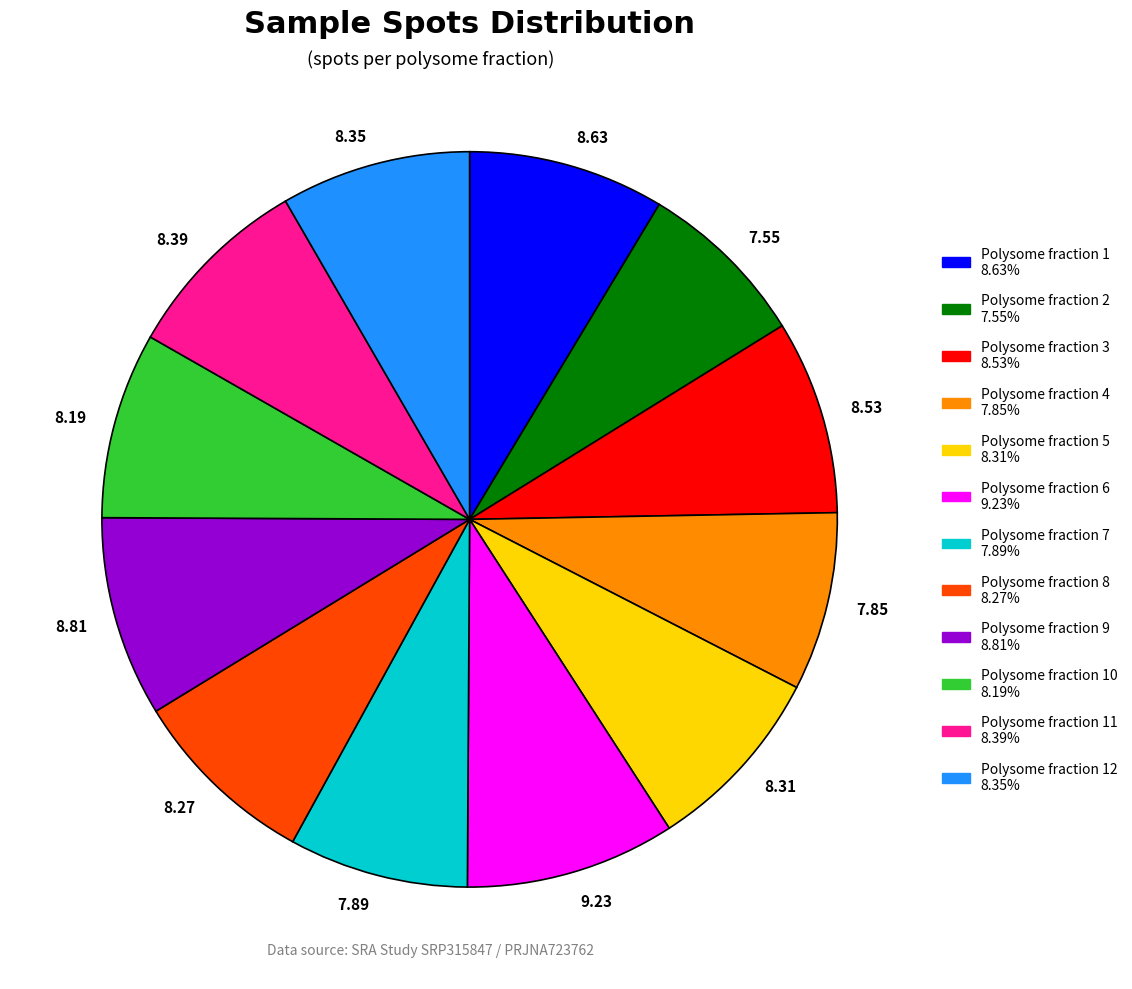

Combined, do 9.23 and 7.85 account for over 50%?

No